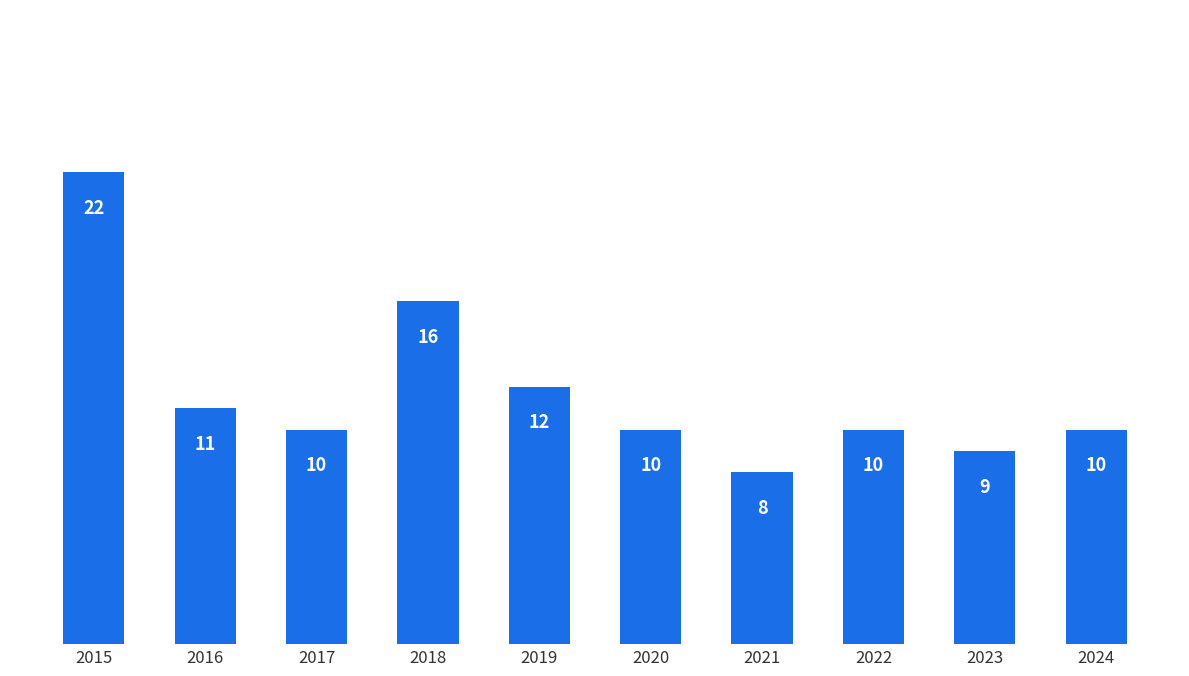

What is the sum of the values at 2015 and 2019?

34